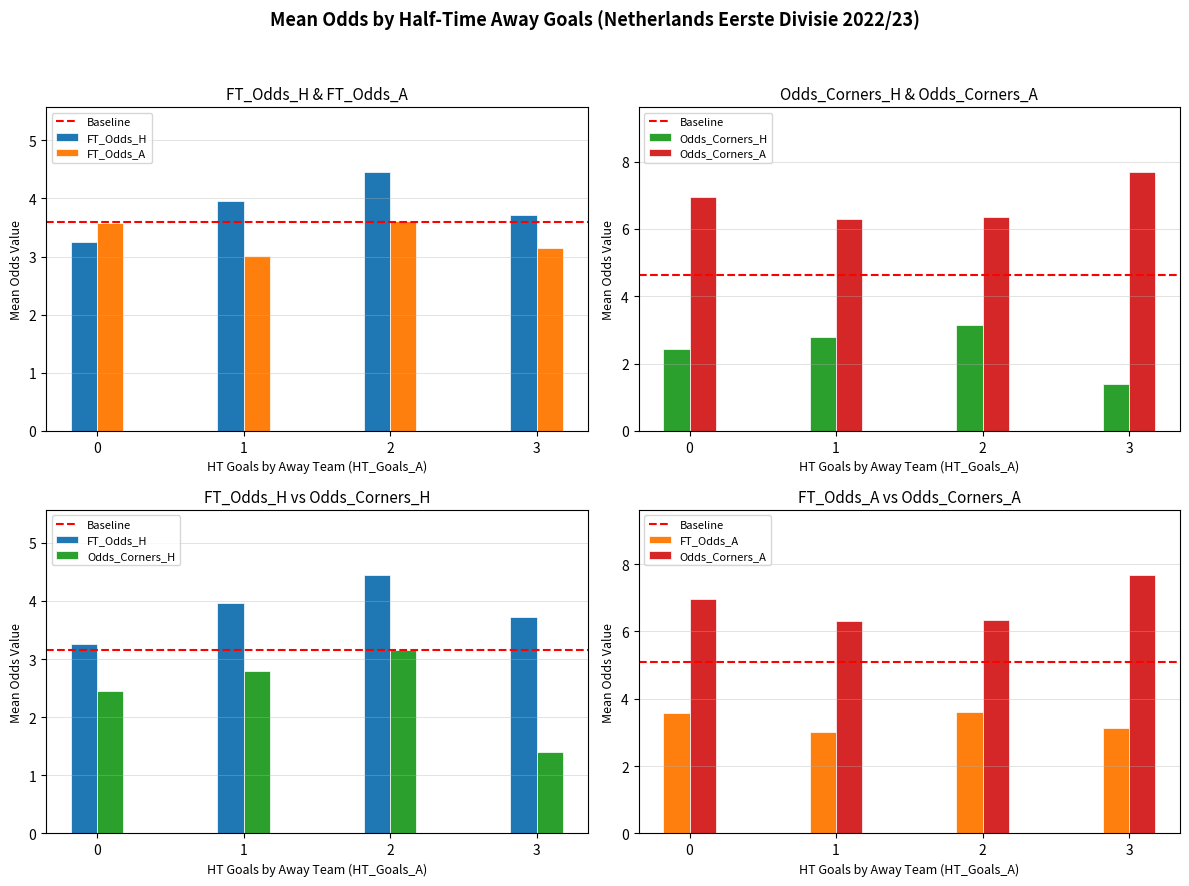

What are all the series names shown in the legend?

FT_Odds_H, FT_Odds_A, Odds_Corners_H, Odds_Corners_A